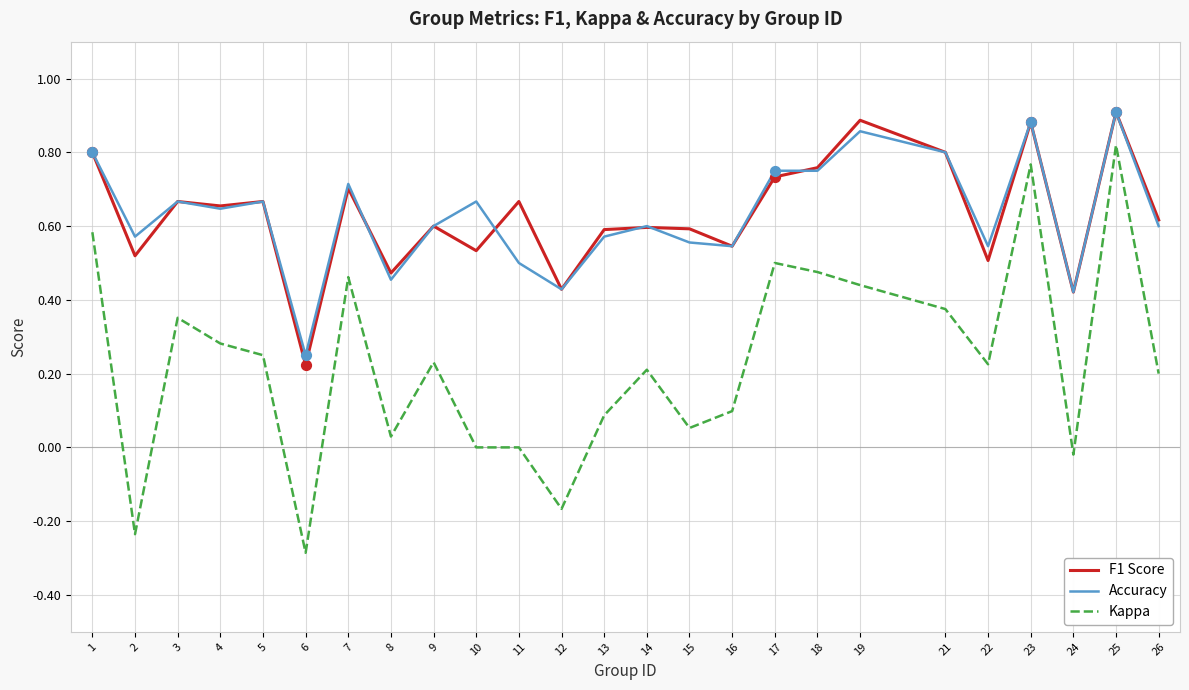

Between 5 and 19, which series saw the biggest shift?

F1 Score